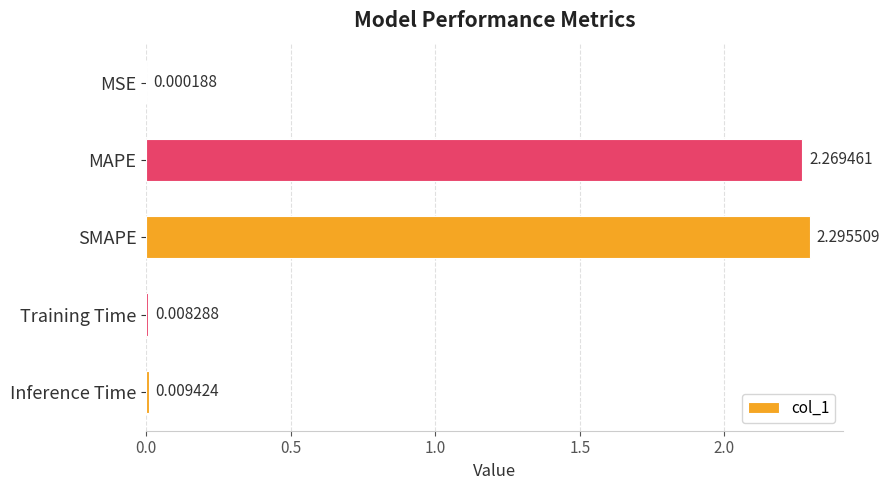

Which label corresponds to the largest value in the chart?

SMAPE